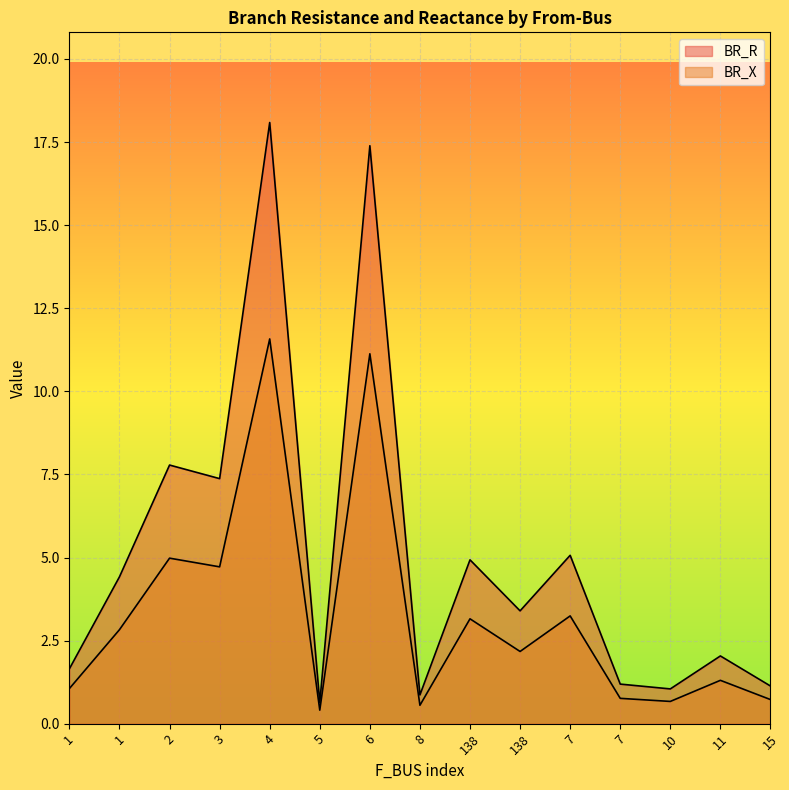

What value does the BR_X series have at 2?

5.0